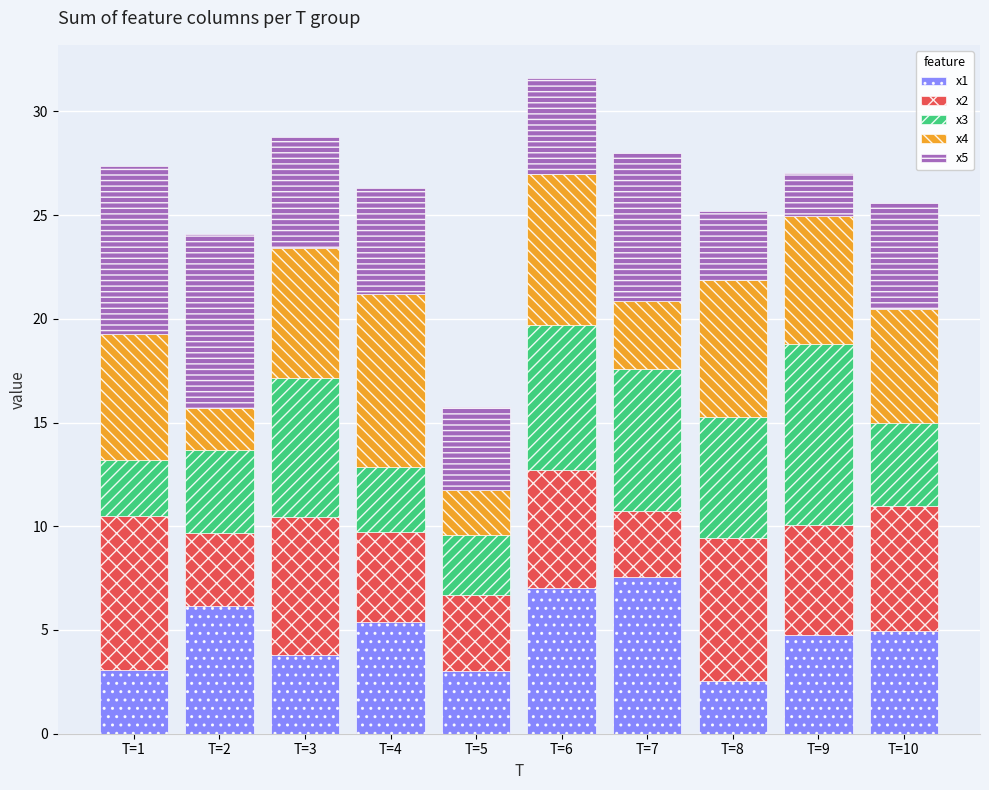

What is the lowest value of the x1 series?

2.5